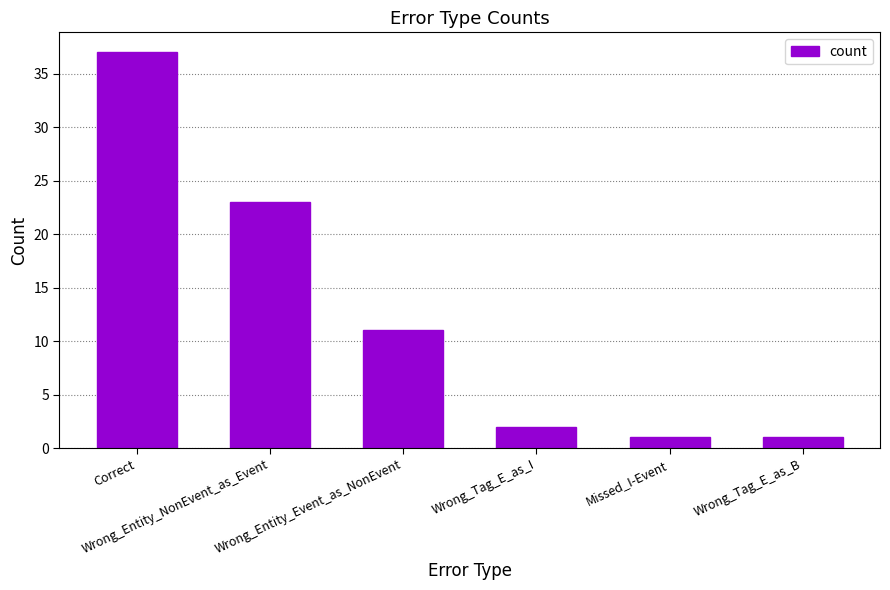

What is the greatest value displayed?

37